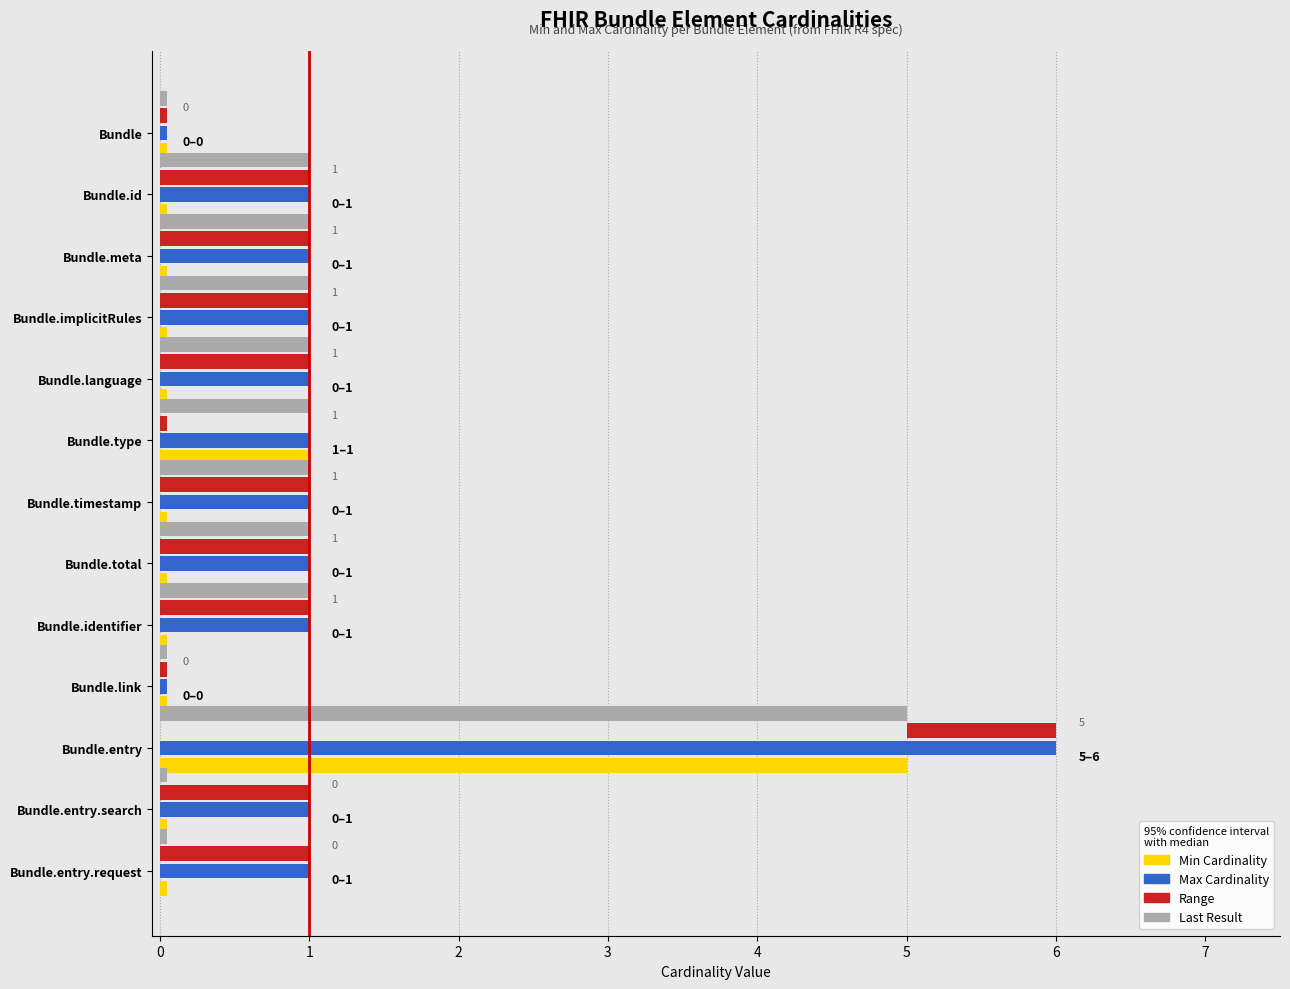

What is the difference between the highest and lowest values at Bundle.identifier?

1